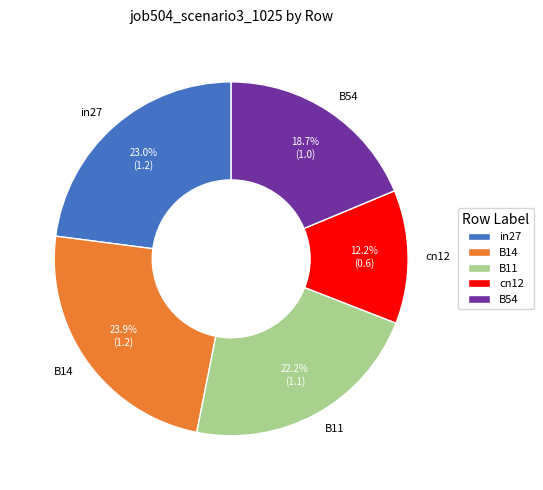

Rank the categories by value from lowest to highest.

cn12, B54, B11, in27, B14